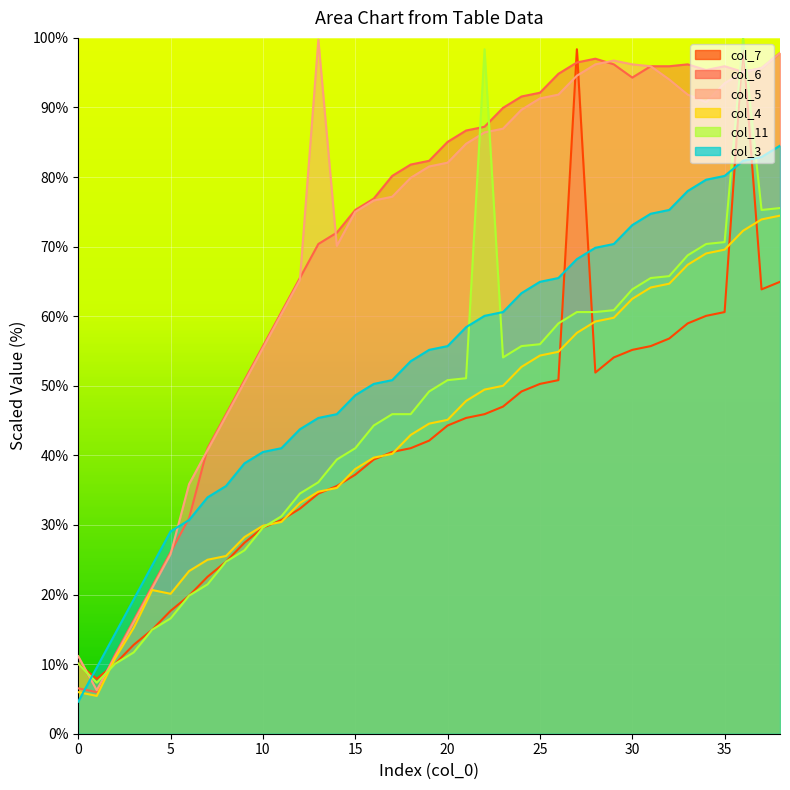

Between 11 and 14, which series saw the biggest shift?

col_6